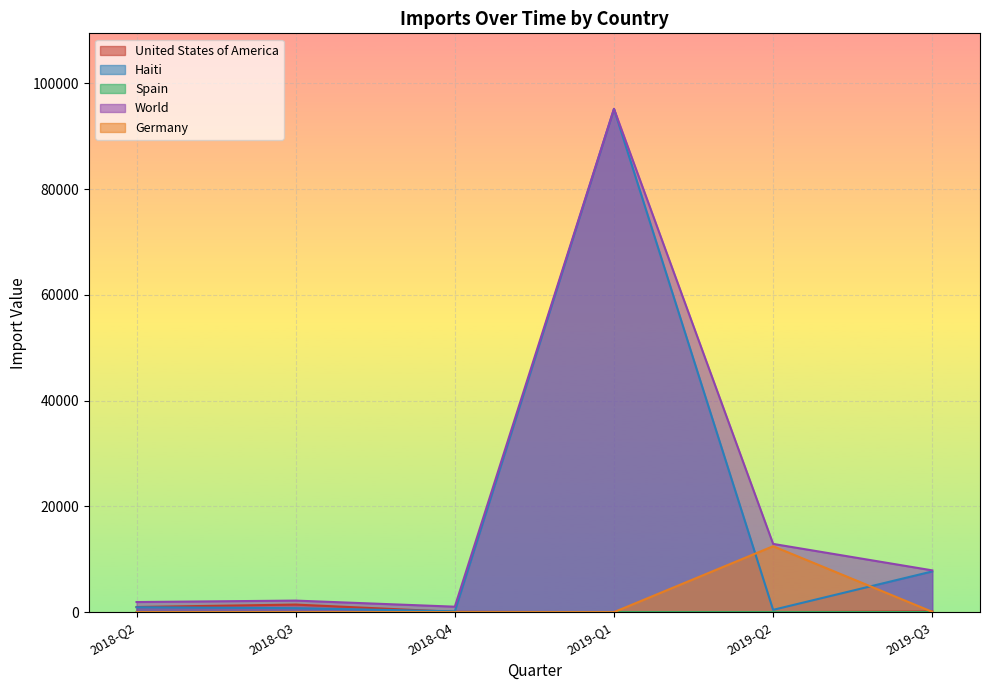

At which category is the sum across all series the highest?

2019-Q1